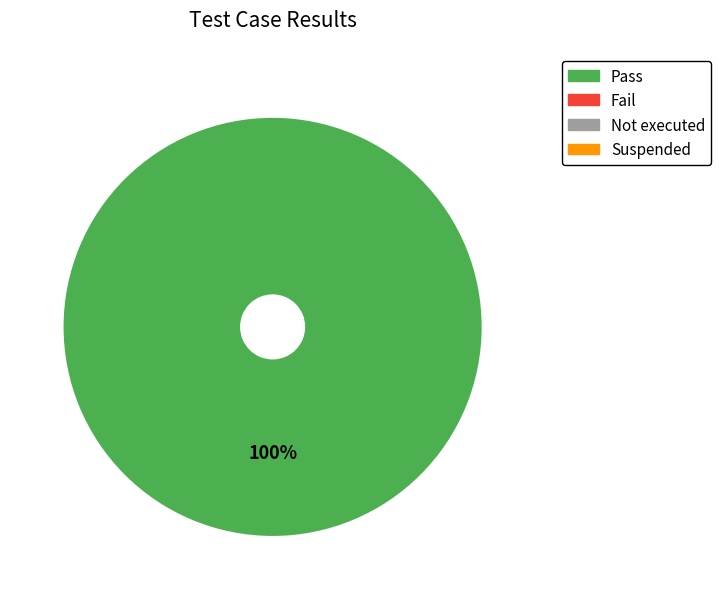

Is there any slice that represents more than half of the pie?

Yes